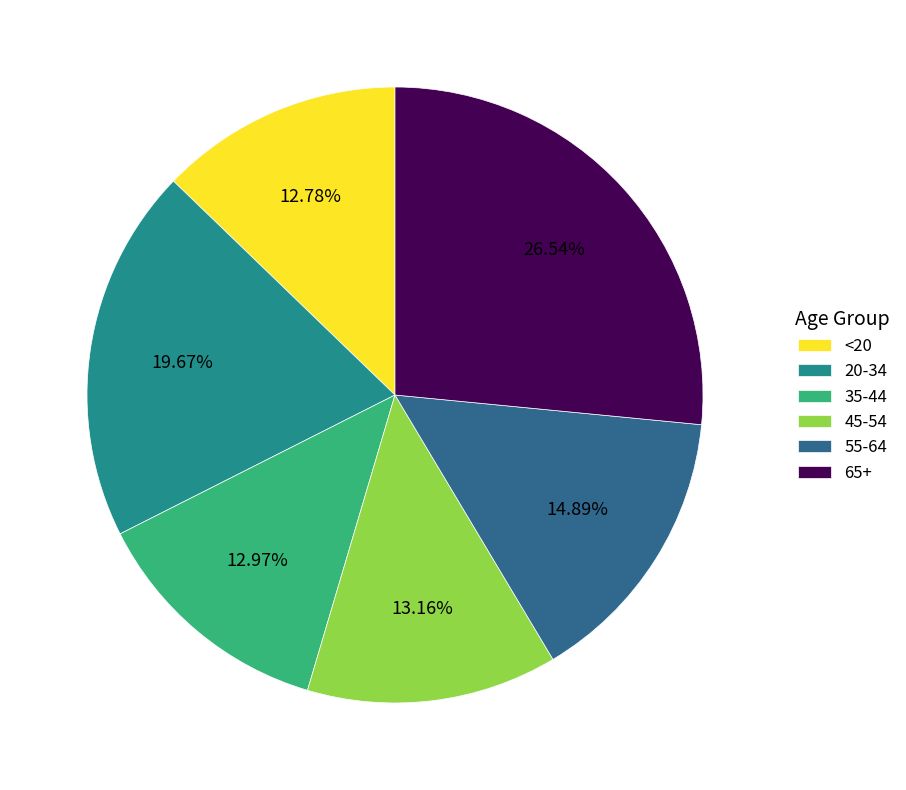

Which category has the biggest portion of the pie?

65+